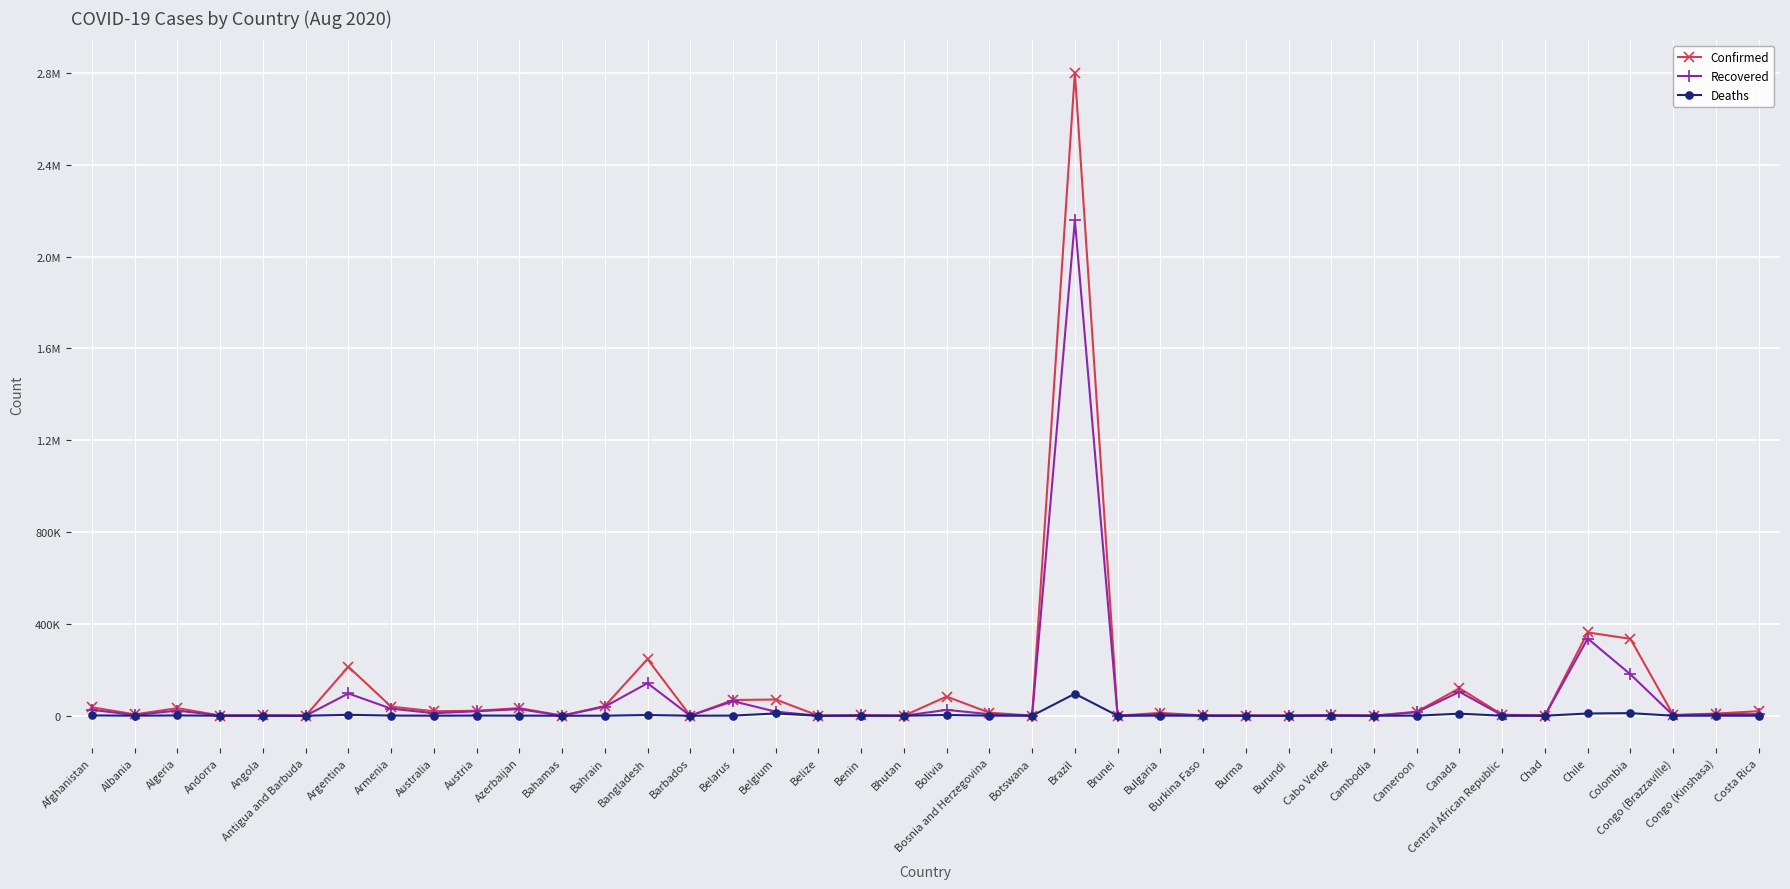

What is the average value of the Confirmed series?

115655